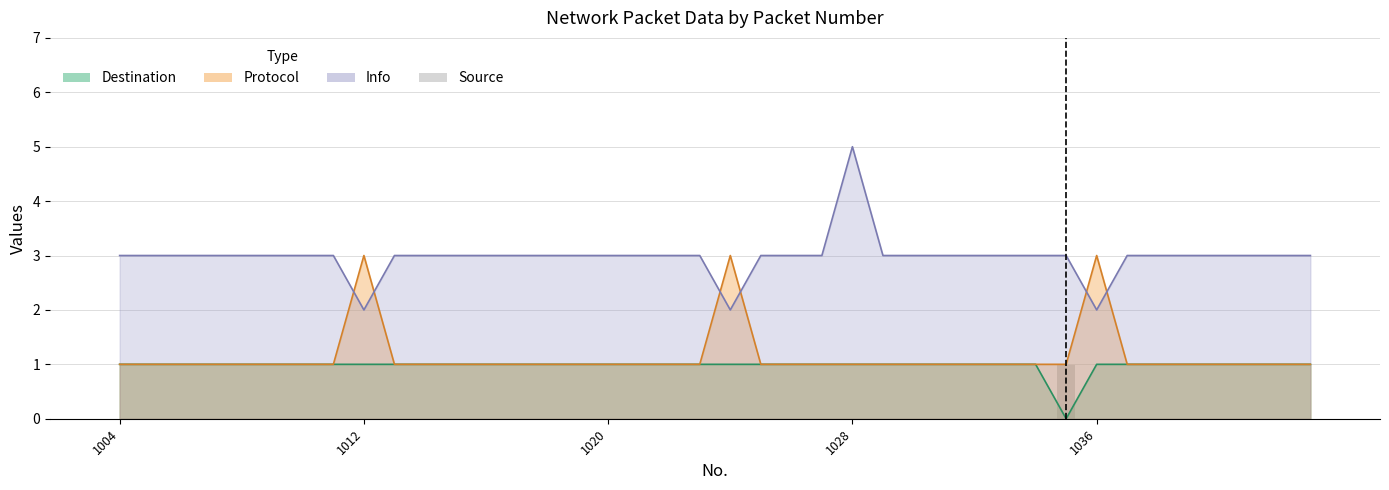

Count the values in the range 0 to 1.

40